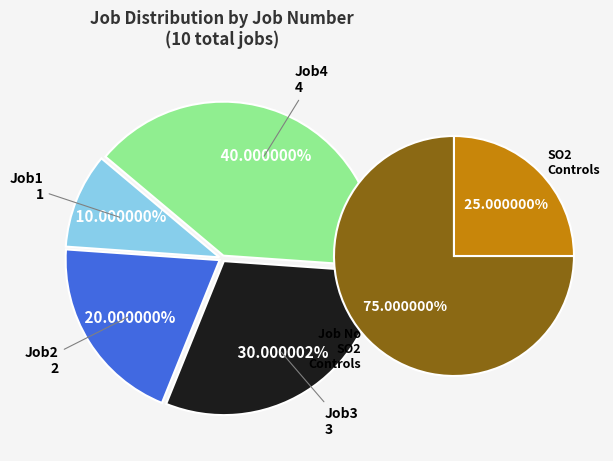

To the nearest percent, what is the average slice percentage?

25%